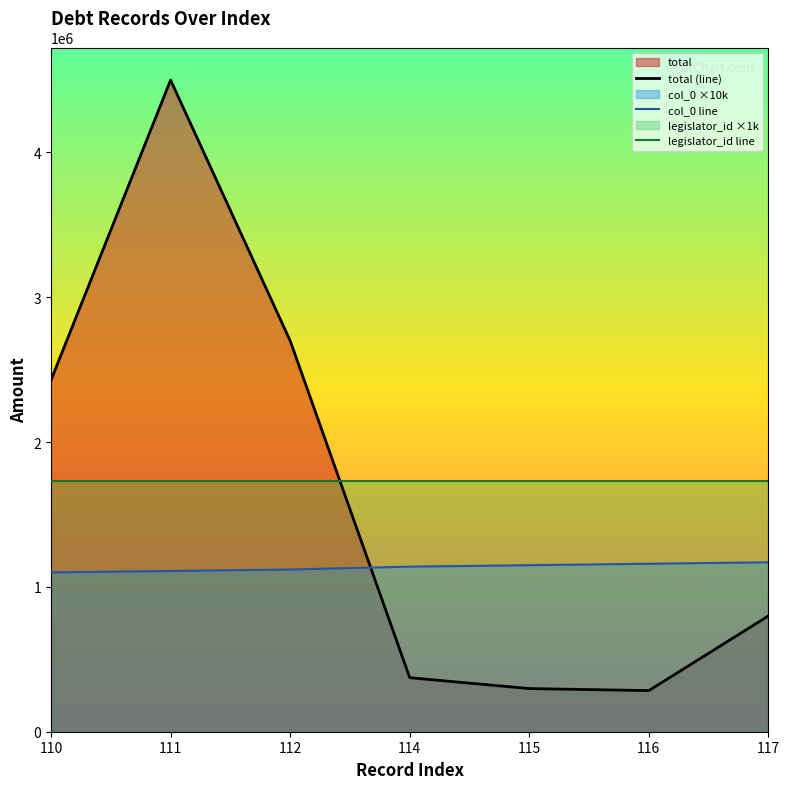

Reading left to right, transcribe all the data shown in this chart.

total (line): 2428336	4500000	2700000	373000	298000	284000	800000
col_0 line: 1100000	1110000	1120000	1140000	1150000	1160000	1170000
legislator_id line: 1729000	1729000	1729000	1729000	1729000	1729000	1729000